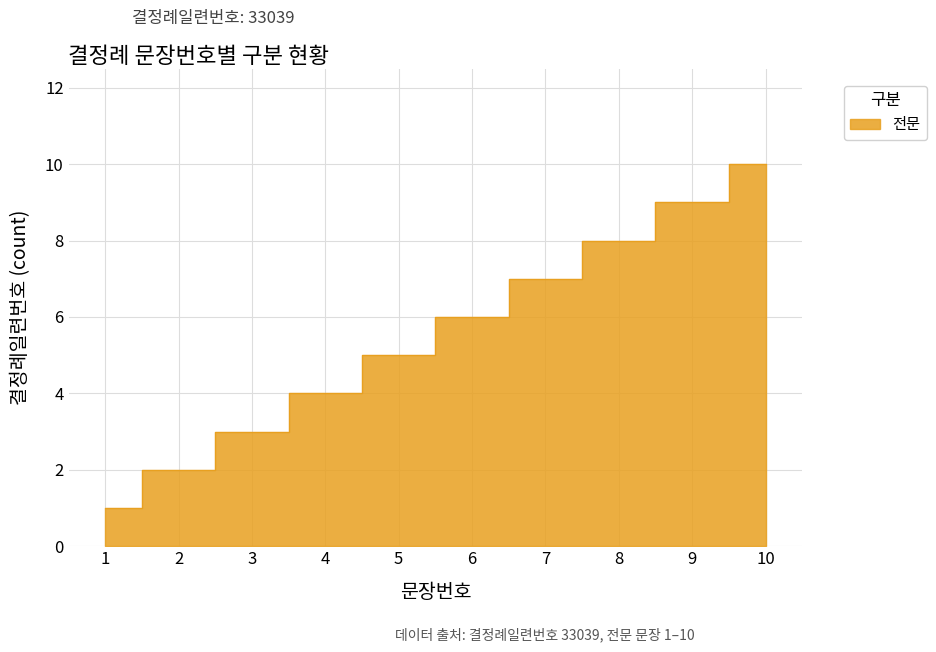

Reading left to right, extract all data points from this chart.

1	2	3	4	5	6	7	8	9	10